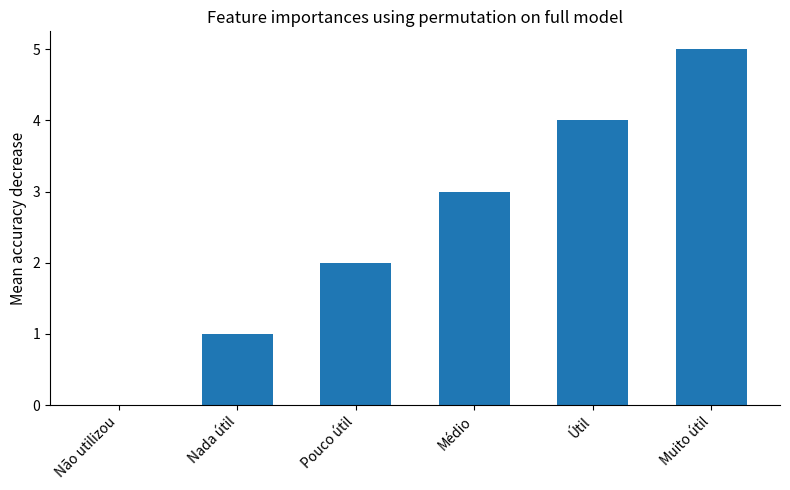

What is the approximate value at Muito útil?

5